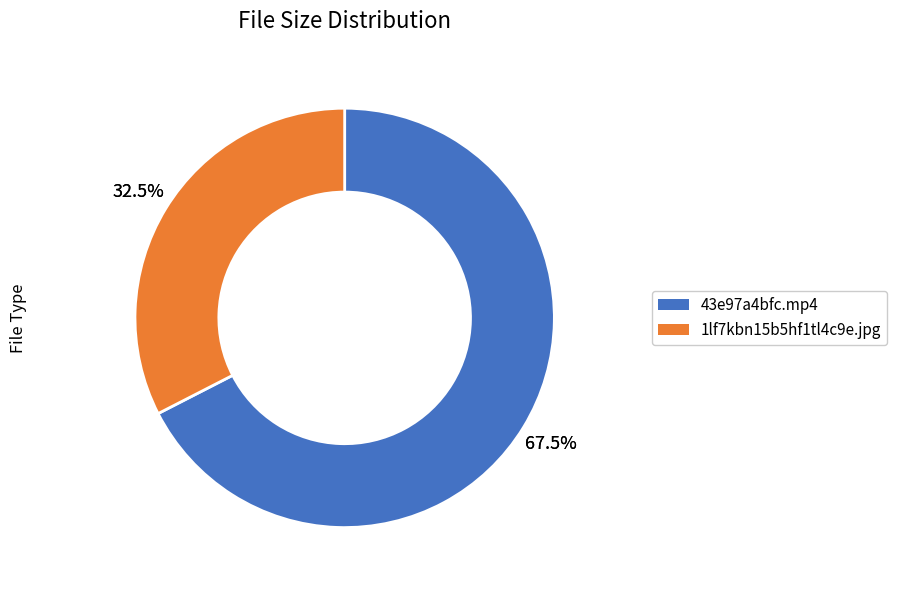

What is the majority slice?

43e97a4bfc.mp4